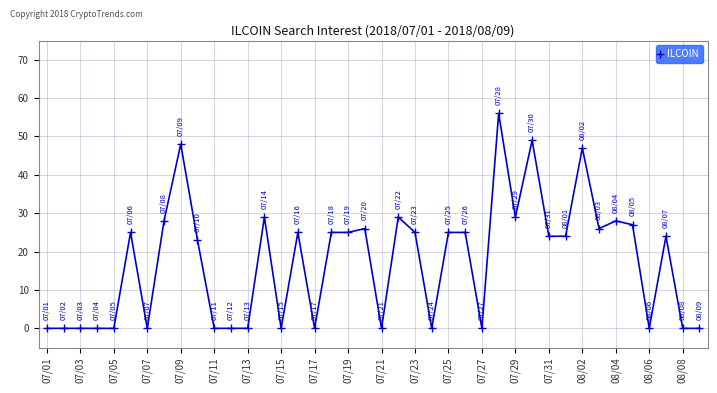

True or false: the data has more than 2 interior local peaks.

True